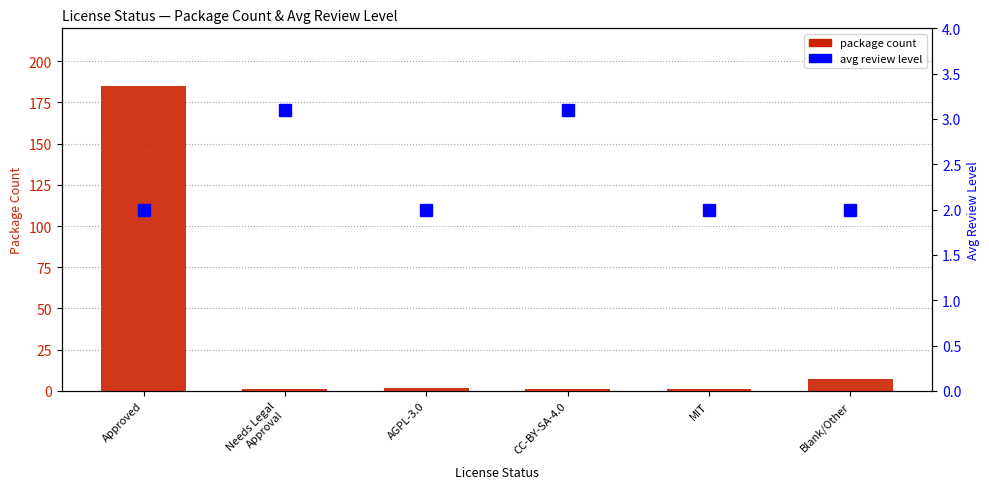

What is the difference between the highest and lowest values at Blank/Other?

5.0